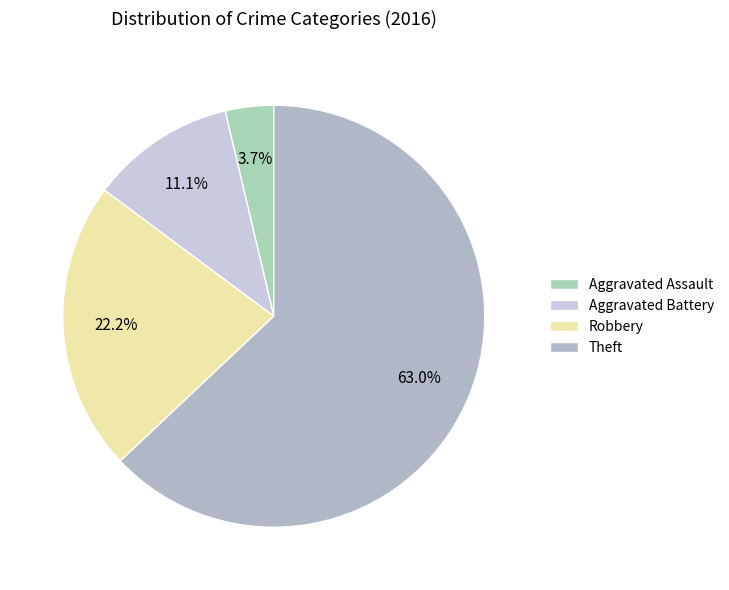

Approximately how many times larger is the value at Aggravated Assault compared to Robbery?

0.2